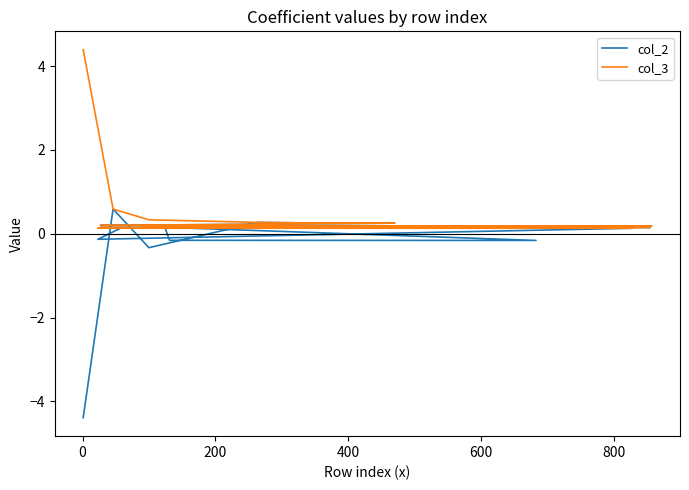

Is the value of col_2 at 17 greater than the value of col_3 at 400?

No